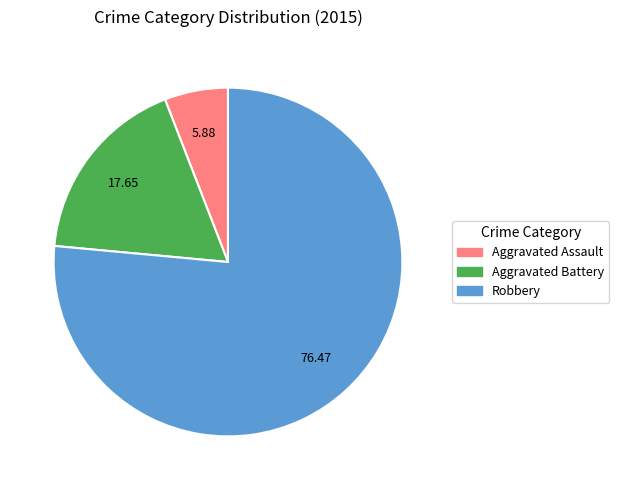

How many slices are in this pie chart?

3